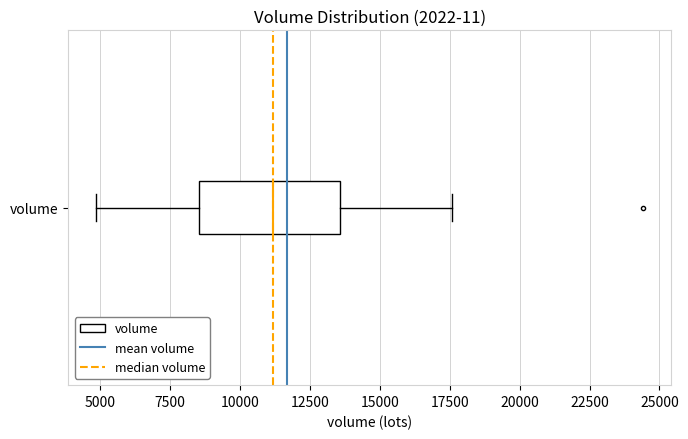

Read this box plot against the x-axis: the position of the median line, the range covered by the box, and the ends of both whiskers. The values are not printed on the chart, so give them approximately, as read against the axis.

median 11000, box 8500 to 13500, whiskers 5000 to 17500